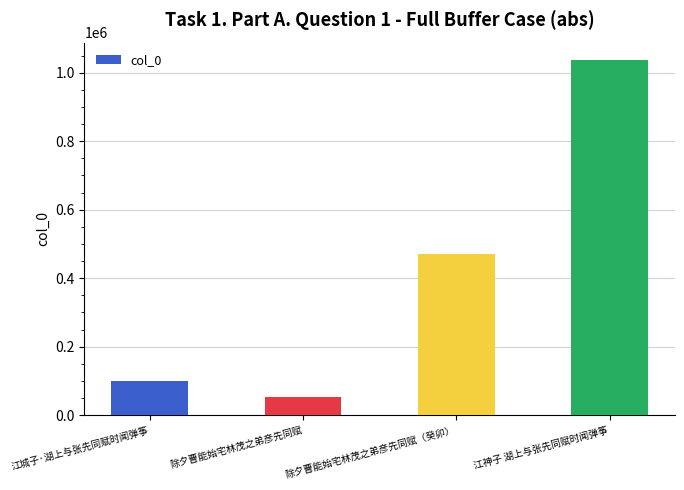

What value does the data have at 江神子 湖上与张先同赋时闻弹筝?

1035985